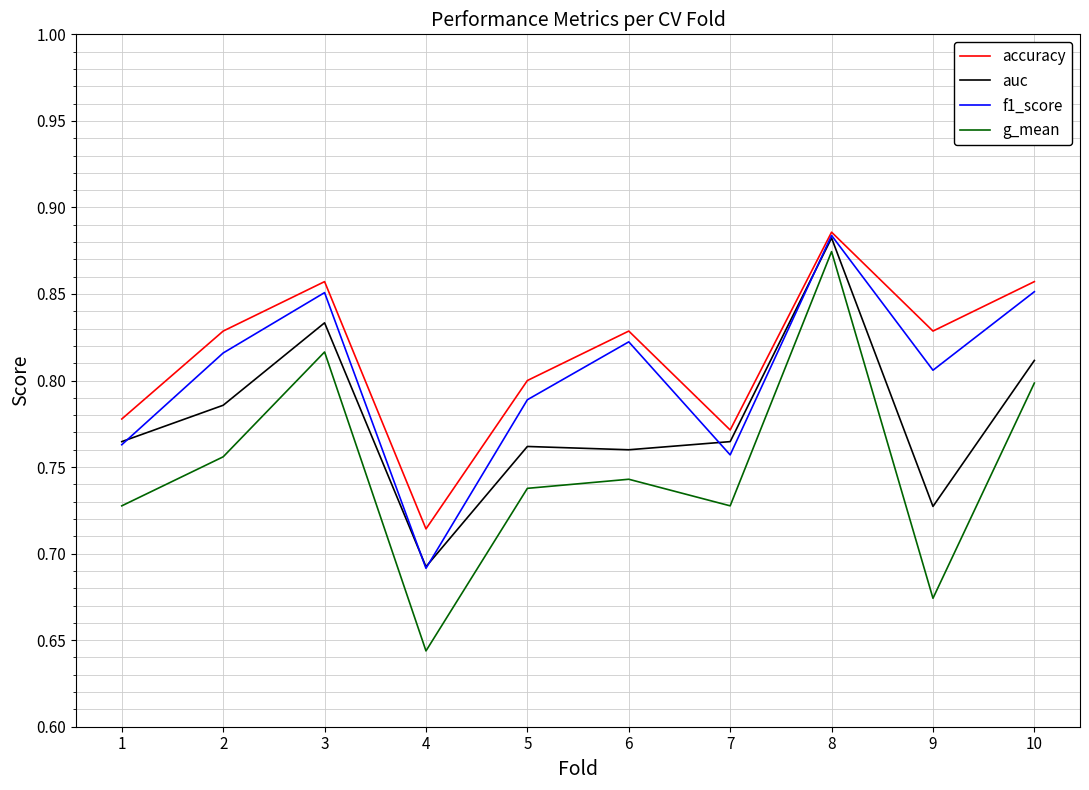

In g_mean, how many points are lower than both neighbors (excluding endpoints)?

3